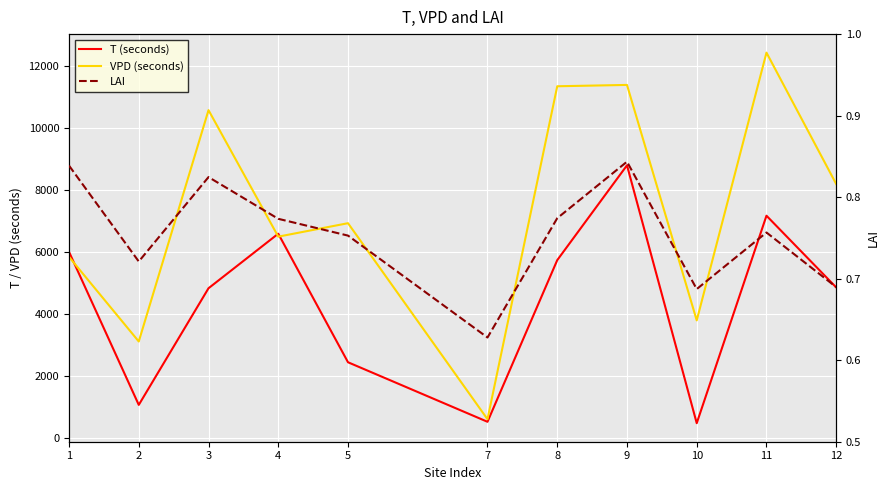

Is it true that LAI equals 0.8 at 5?

True